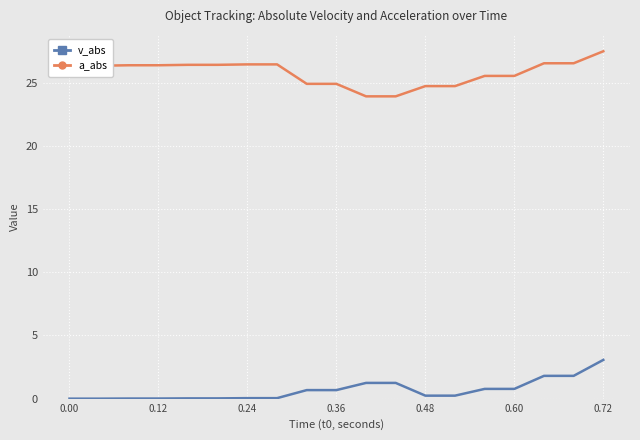

True or false: a_abs and v_abs cross at least once.

False